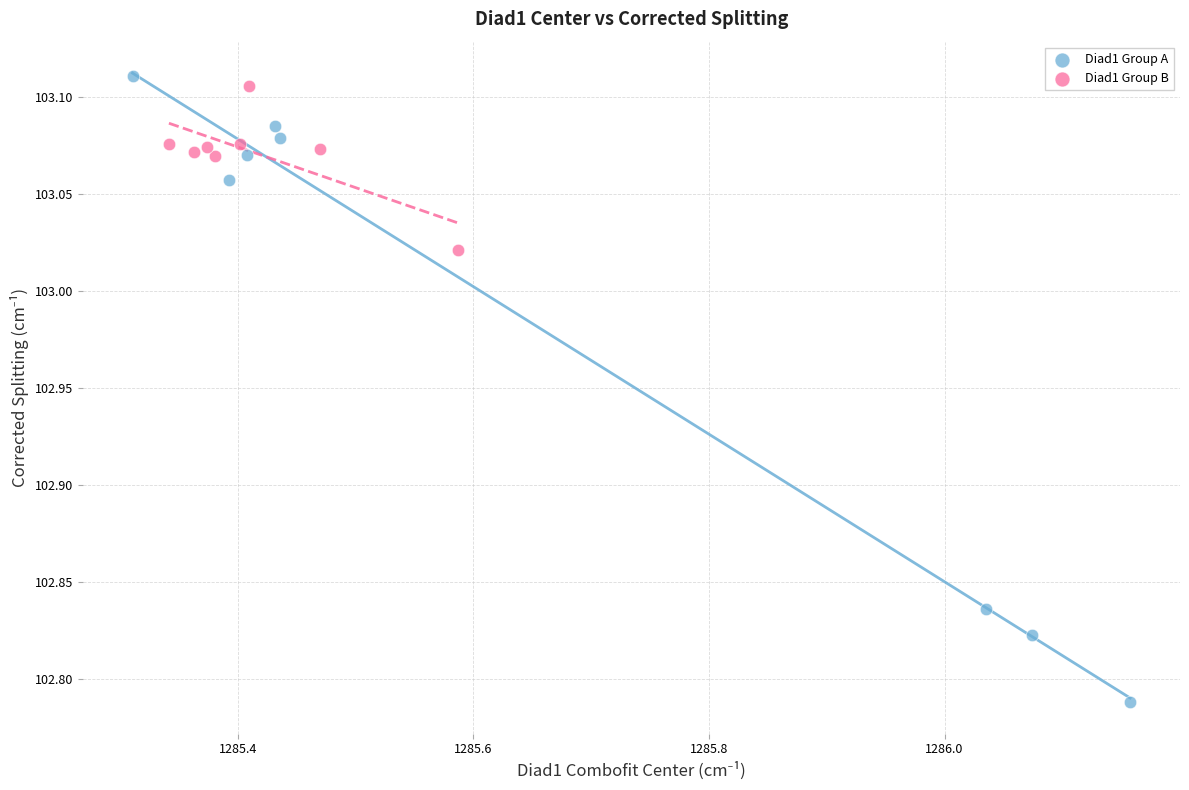

Which series has the largest Y range (max minus min)?

Diad1 Group A